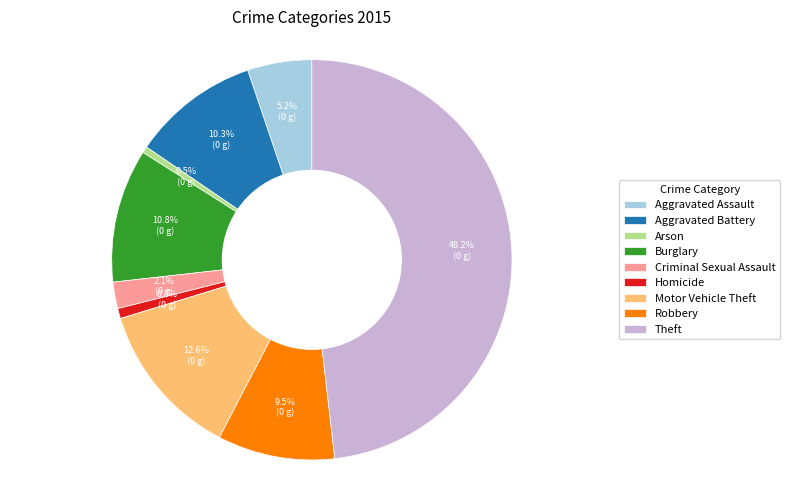

What is the largest slice in the pie chart?

Theft